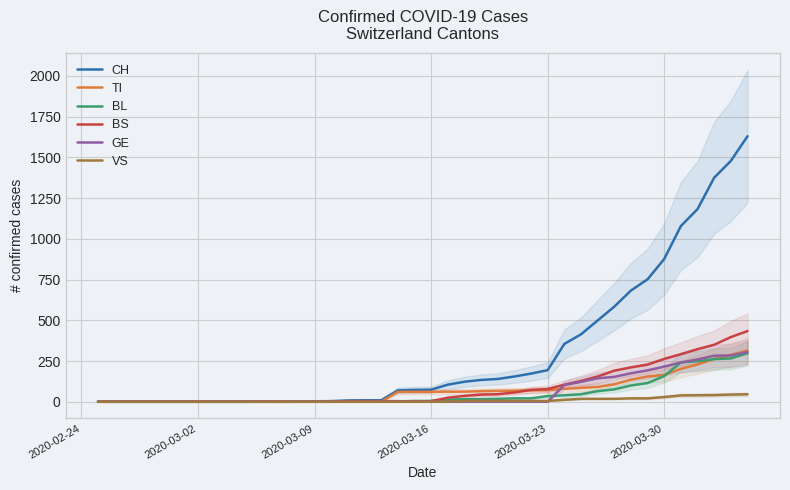

What is the highest value of the BS series?

434